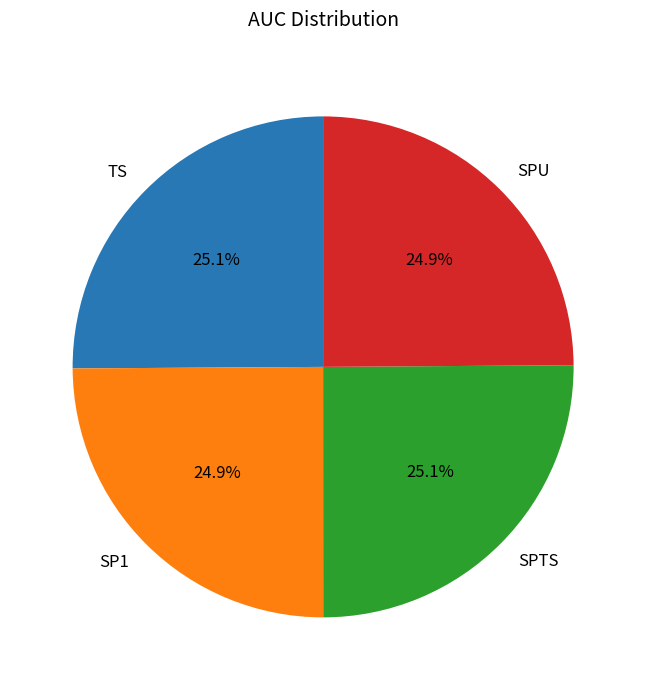

To the nearest percent, what portion does SP1 represent?

25%